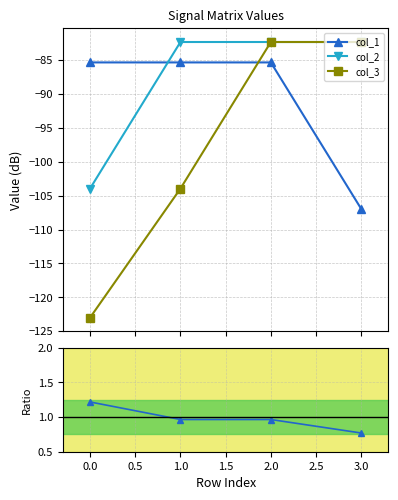

After their last crossing, which series has the higher values: col_1 or col_3?

col_3